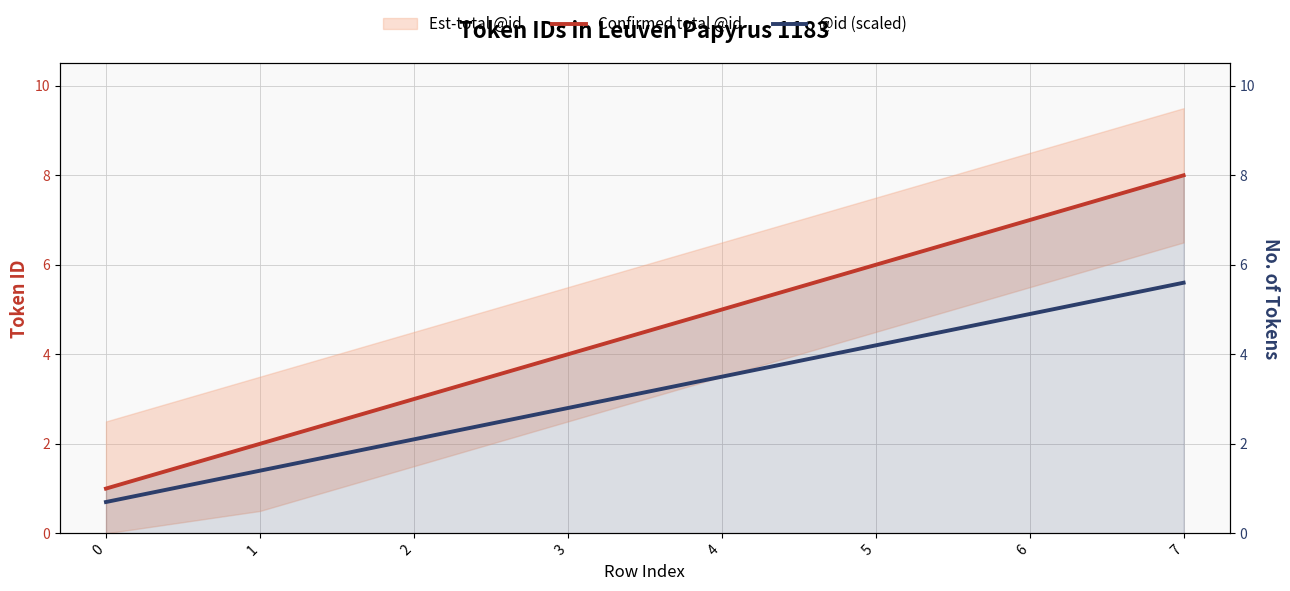

What is the total value across all series at 1?

3.4